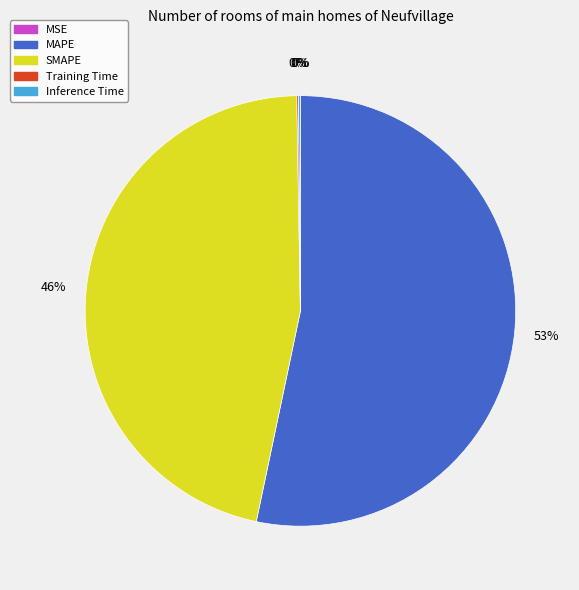

True or false: SMAPE accounts for 59% of the total.

False